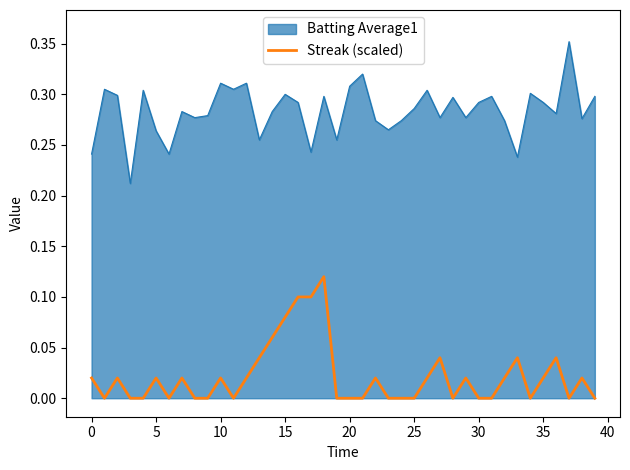

What is the label of the 38th point from the left?

37